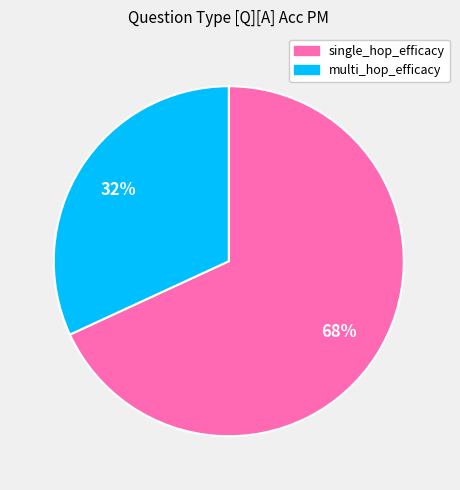

Is the sum of single_hop_efficacy and multi_hop_efficacy greater than half?

Yes